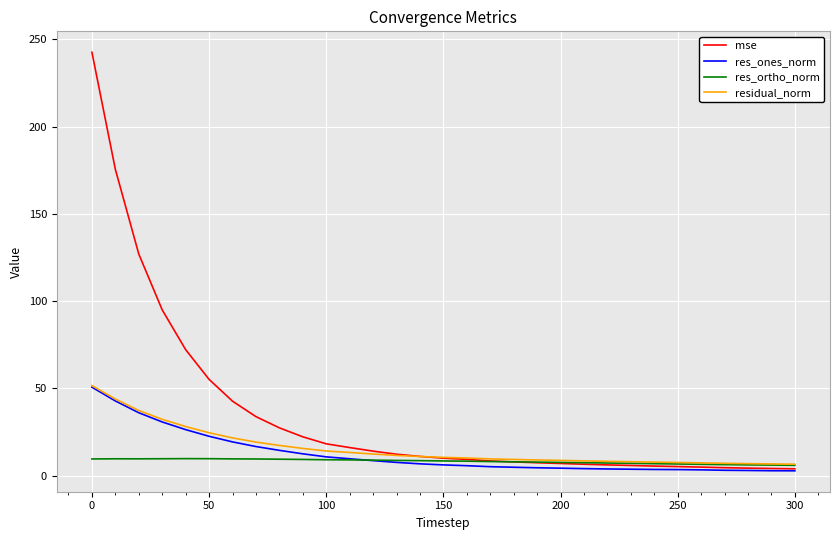

What is the sum of all res_ones_norm values?

381.7